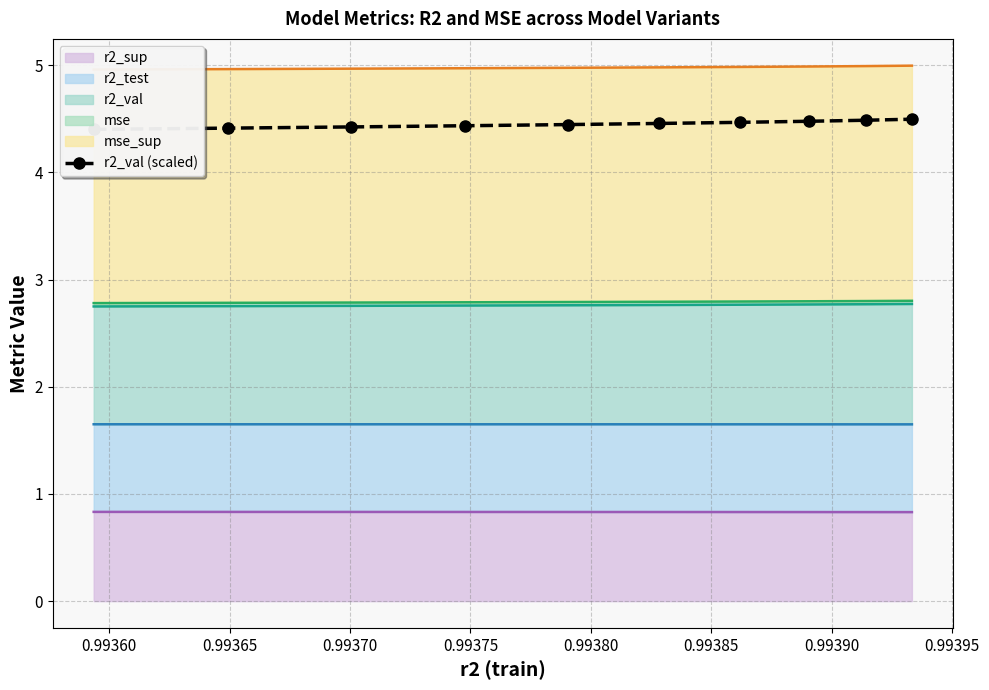

What is the maximum value for r2_sup?

0.8